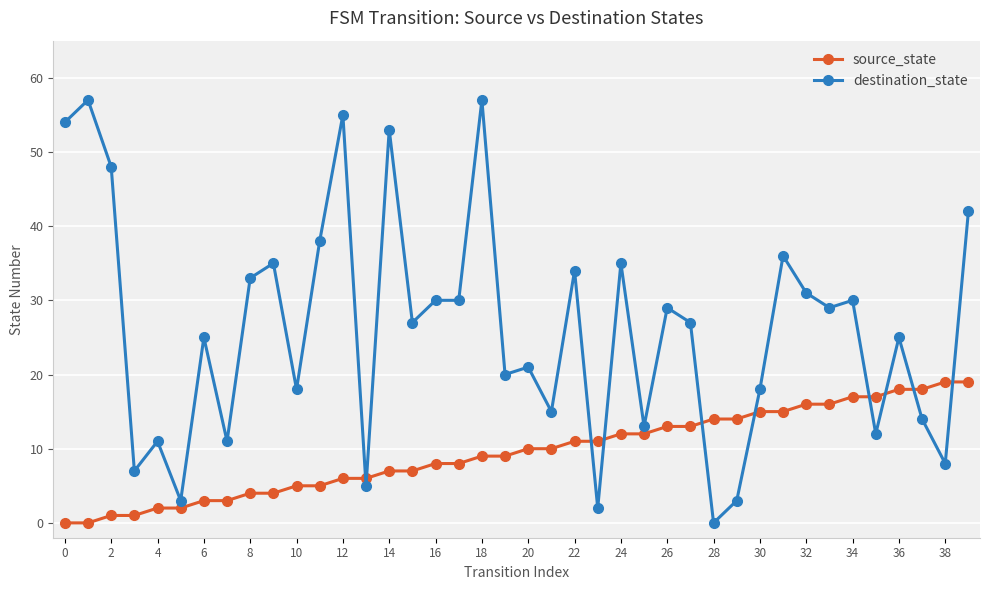

True or false: destination_state has more than 0 points higher than both neighbors.

True